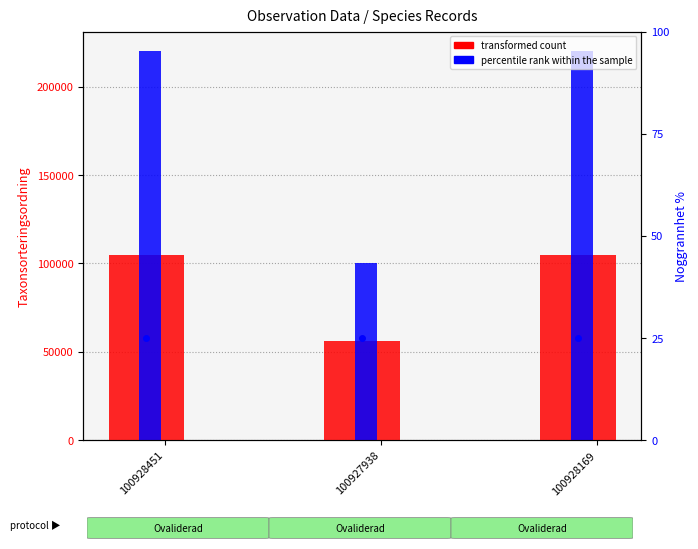

How many distinct data groups are displayed?

2